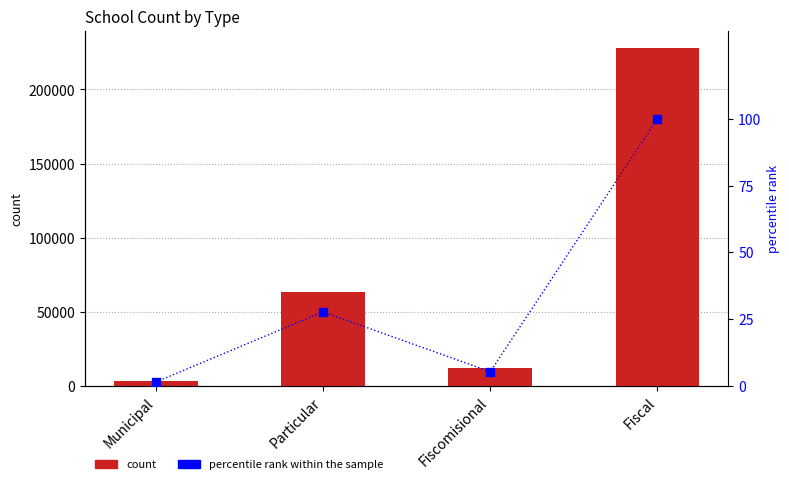

Which series has the widest spread of Y values?

count